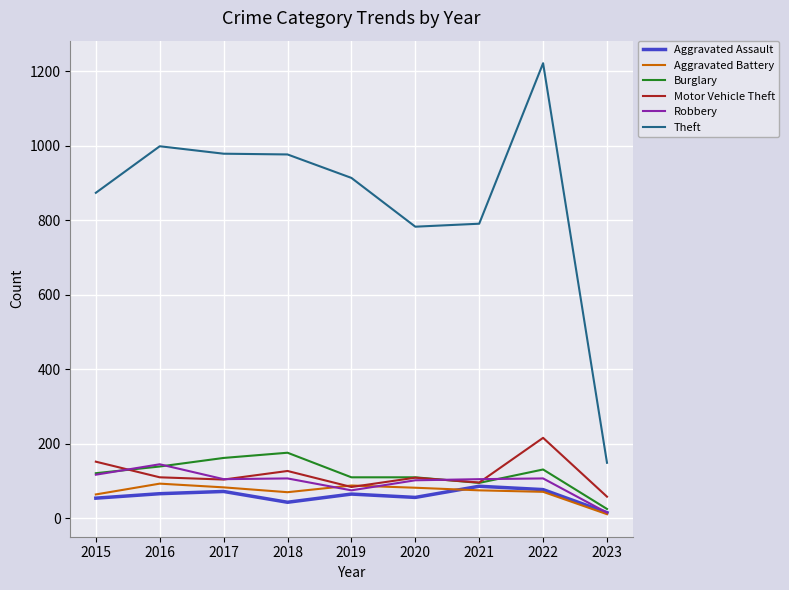

The value of Aggravated Assault at 2022 is 77. True or false?

True